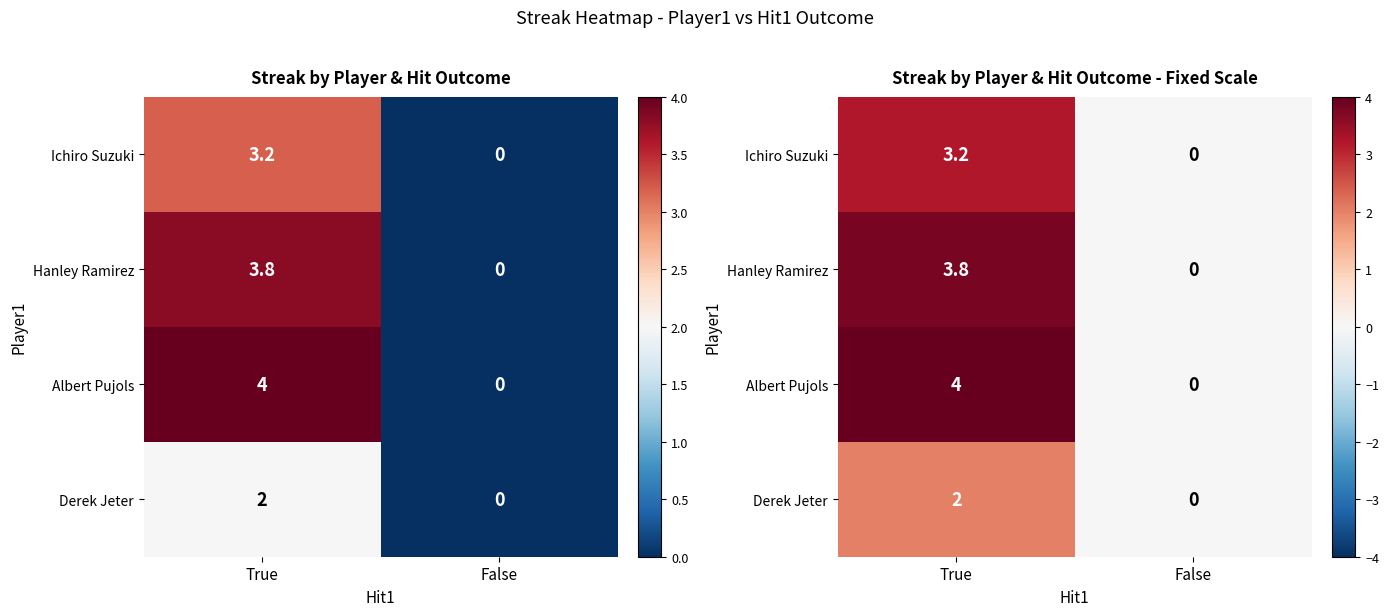

How many values in the Derek Jeter series are below 2?

1